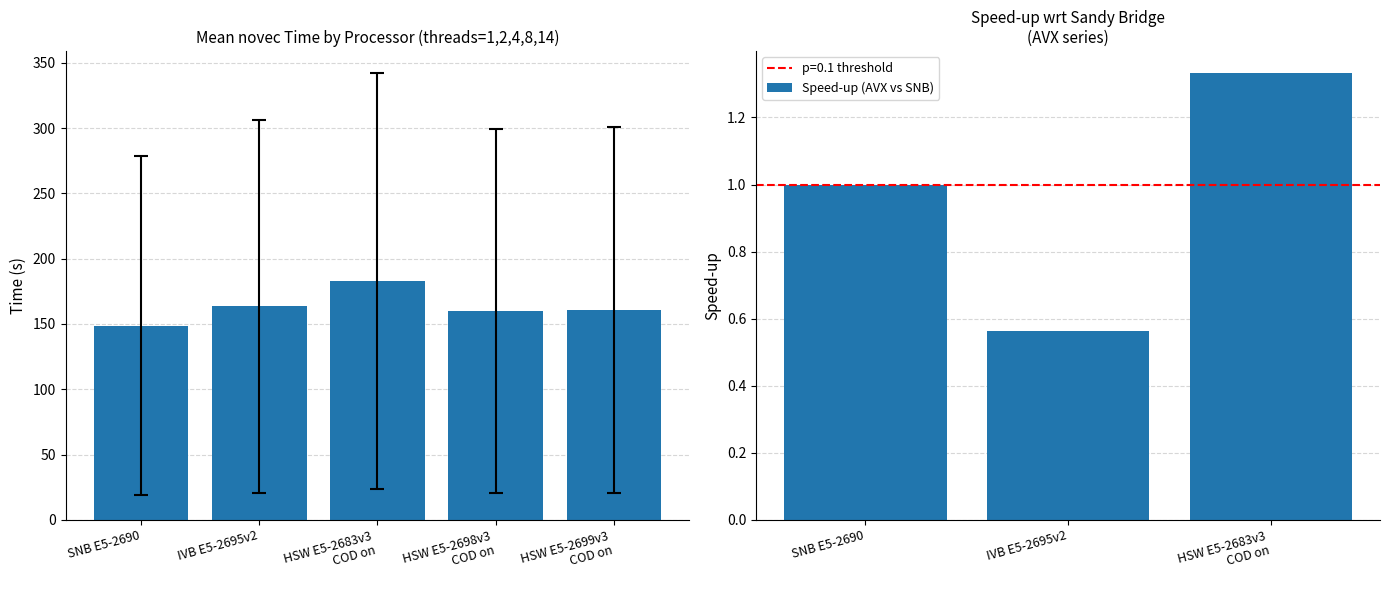

At which label is Speed-up (AVX vs SNB) closest to 0?

IVB E5-2695v2